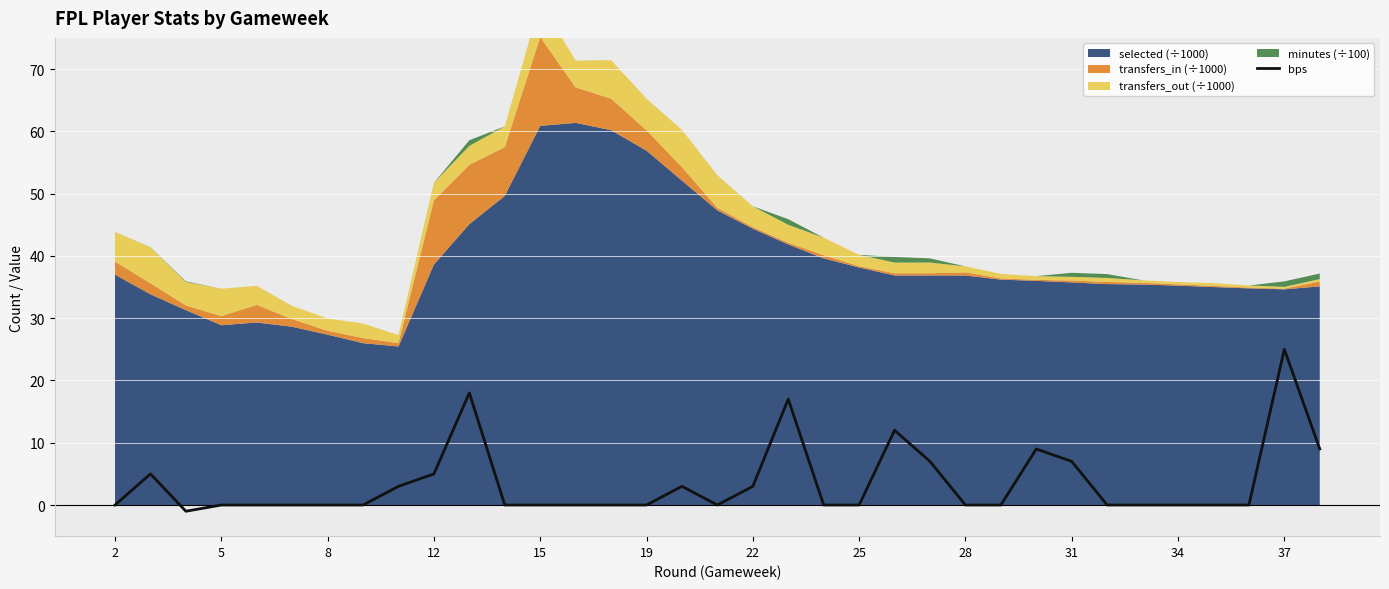

The bps series shows -11 at 2. True or false?

False